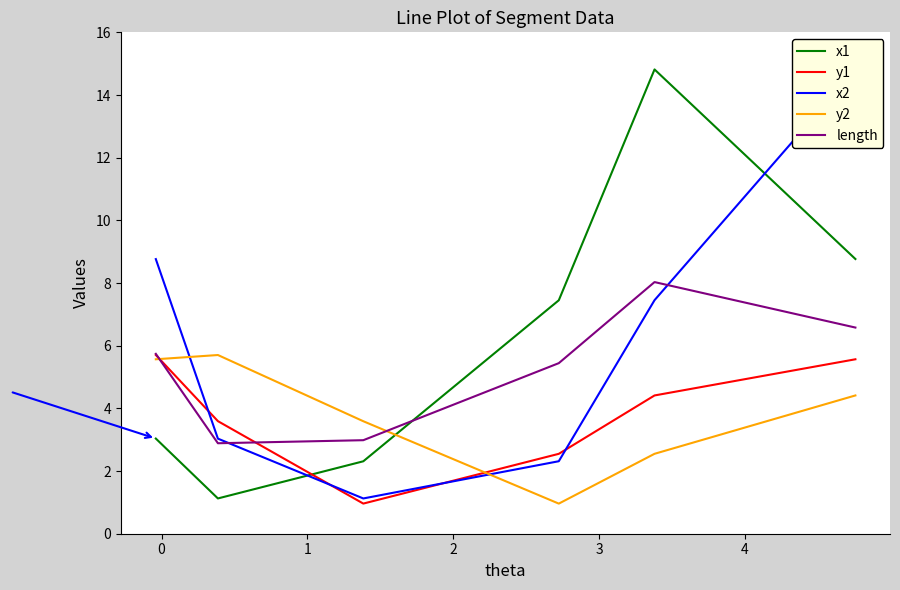

True or false: y1 and length cross at least once.

True